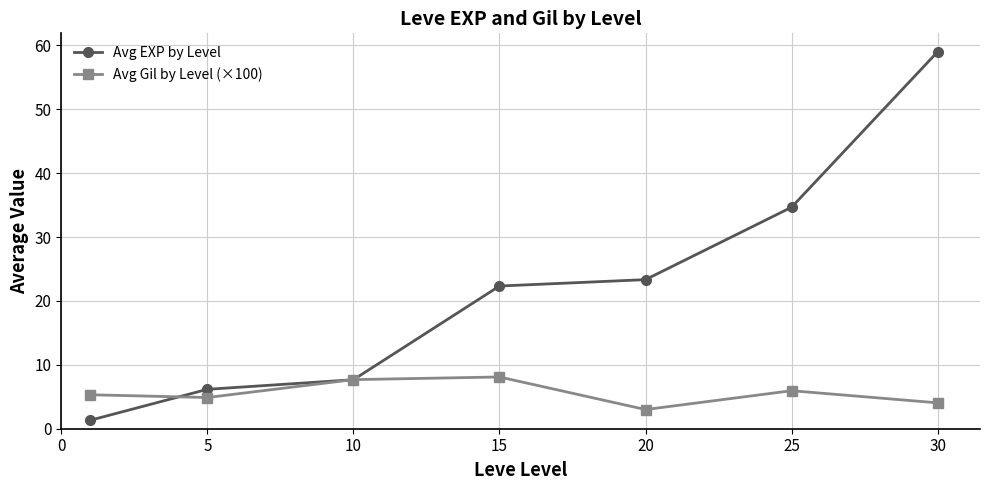

What is the maximum value shown in the chart?

59.0